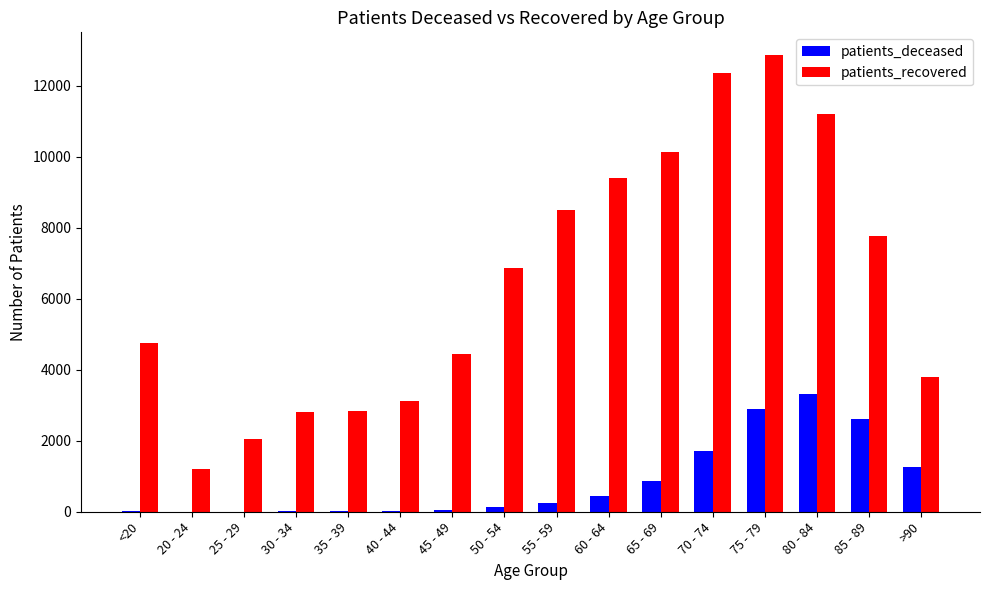

True or false: patients_recovered has a value of 4436 at 45 - 49.

True